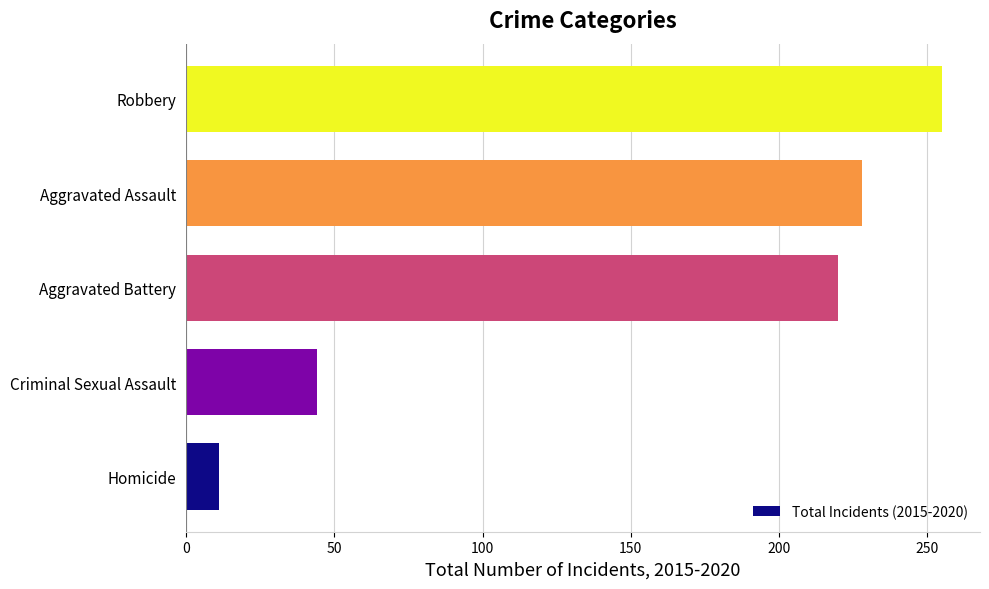

What is the average value?

152